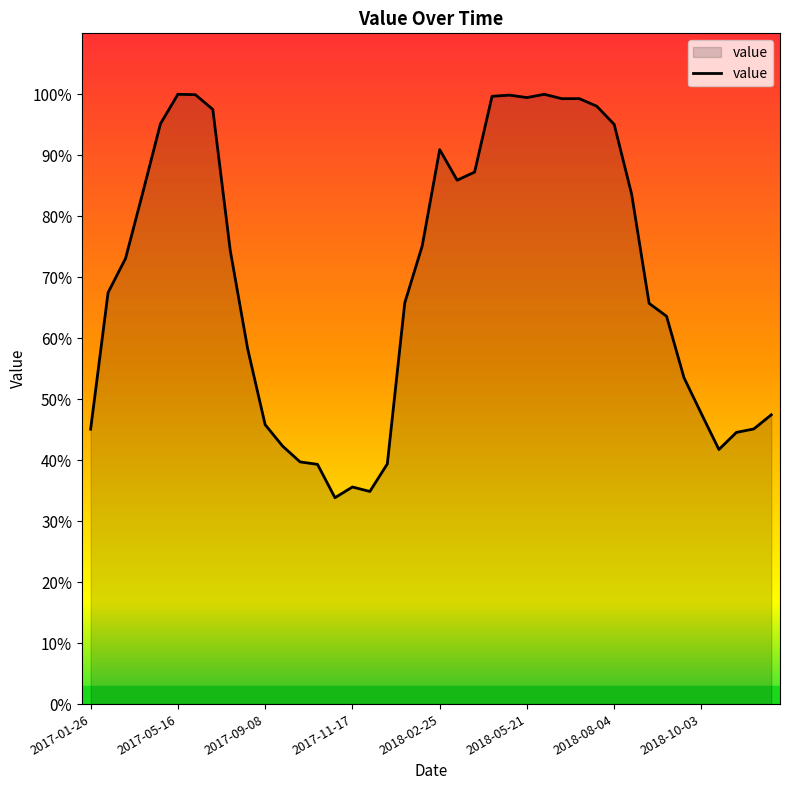

What is the smallest value displayed?

33.8